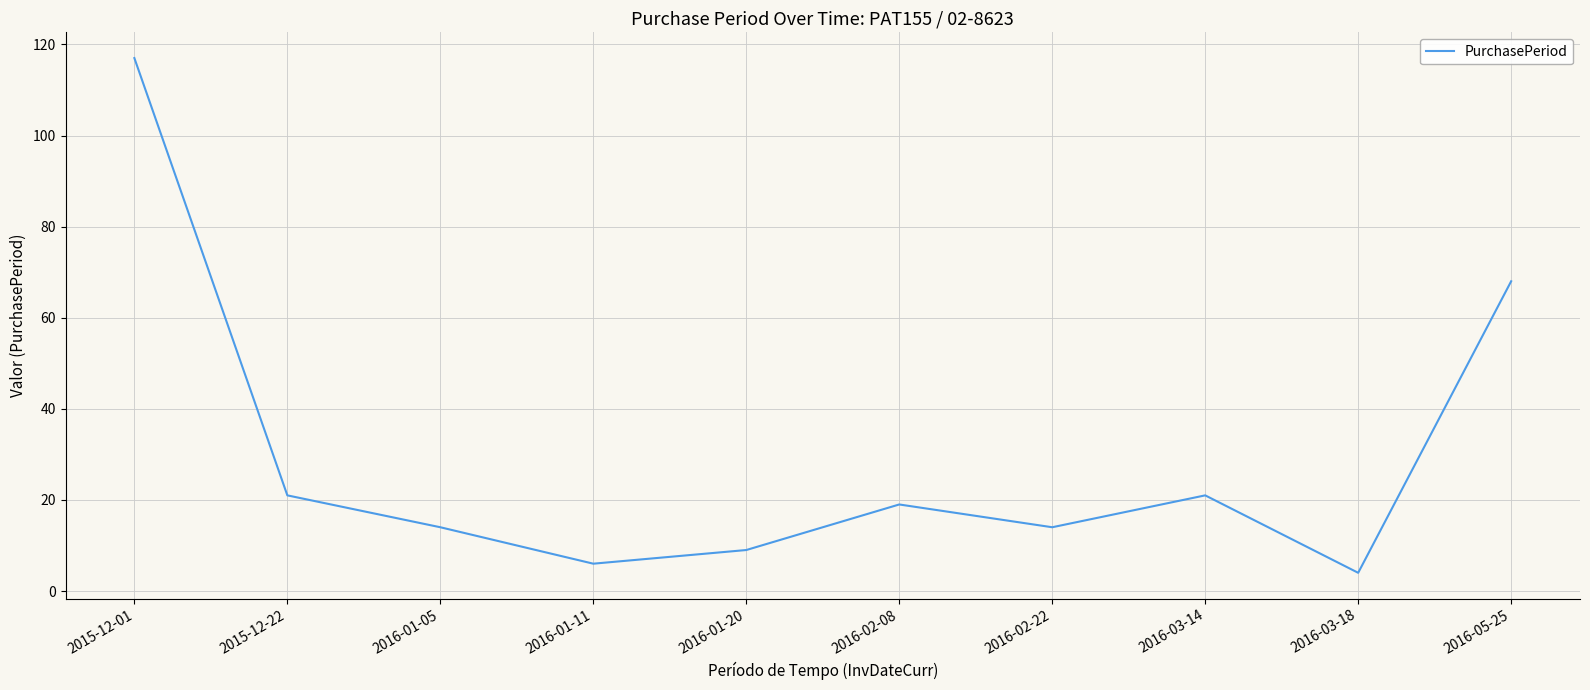

What position from the left is 2016-02-08?

6